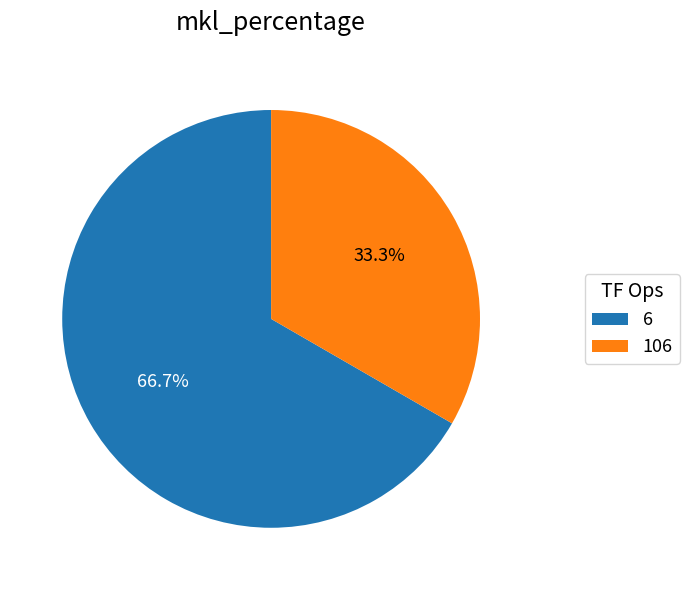

Which has a higher value, 106 or 6?

6